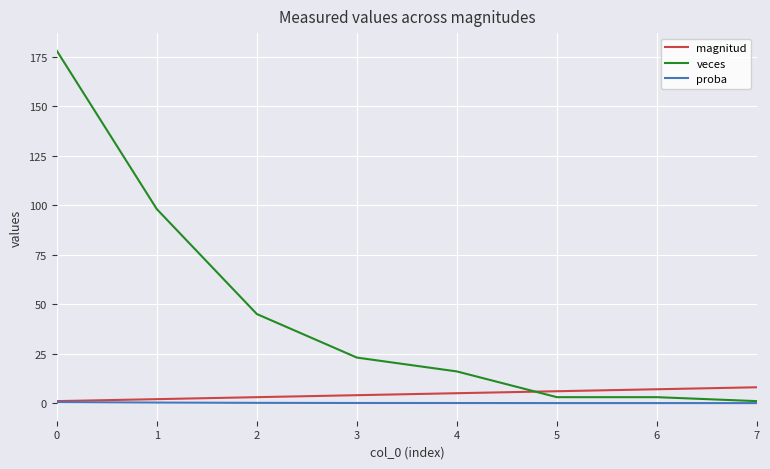

What is the difference between the maximum and minimum values in the magnitud series?

7.0